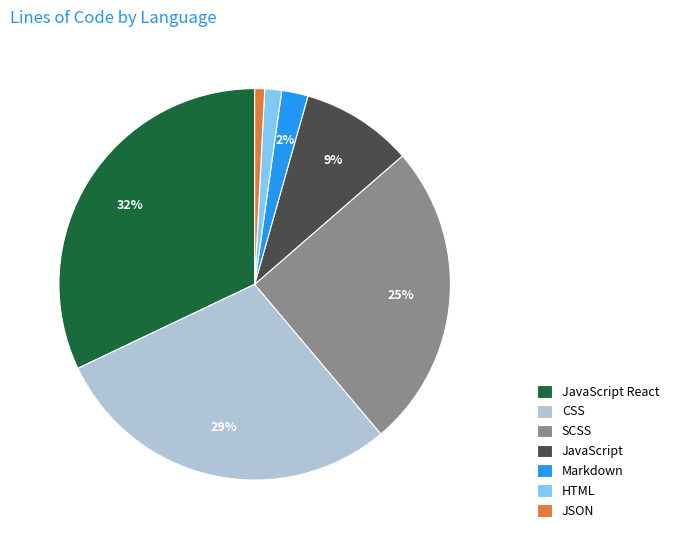

To the nearest percent, what is the combined percentage of SCSS and JavaScript?

34%